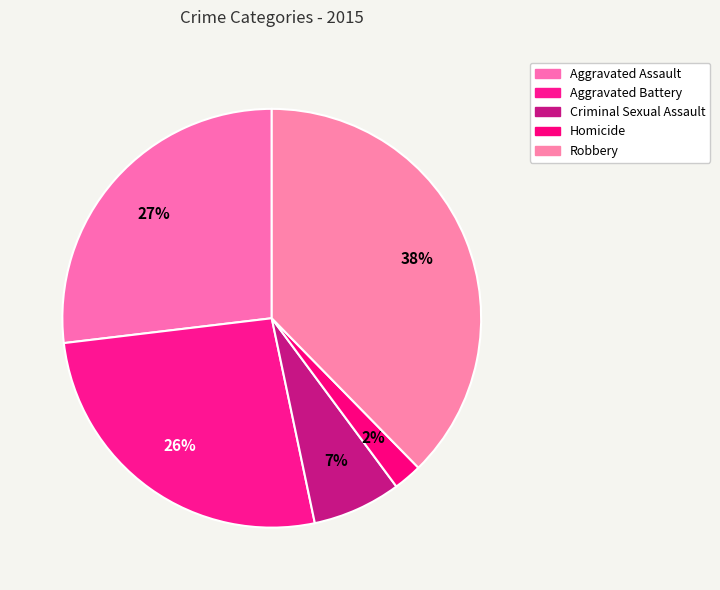

Count the number of slices in the pie.

5